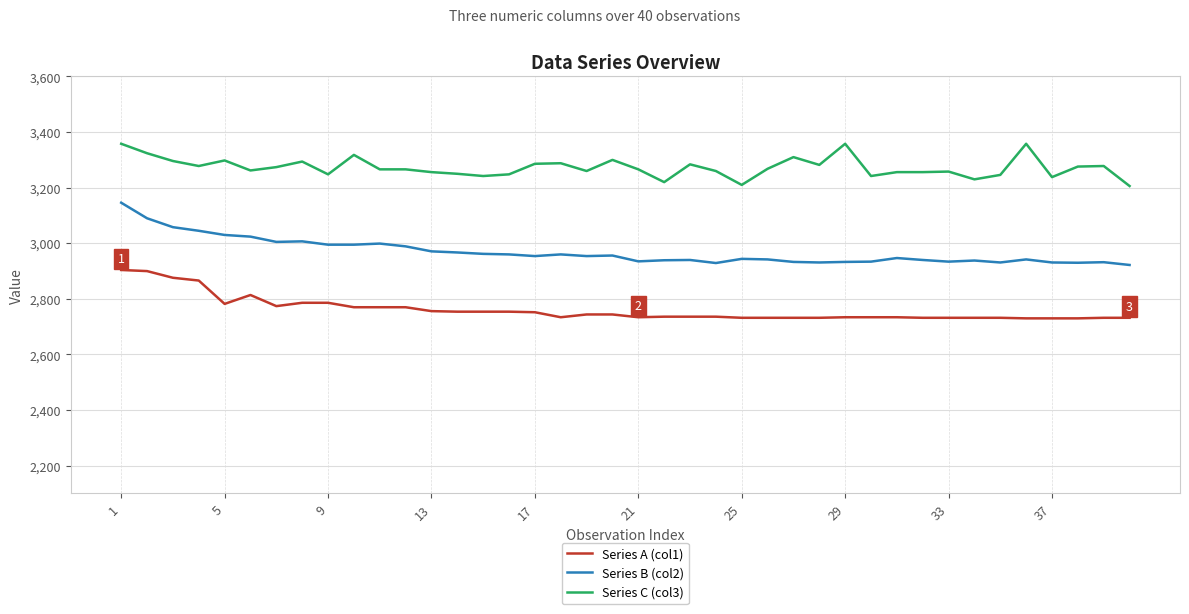

At how many categories does at least one series exceed 2845?

40